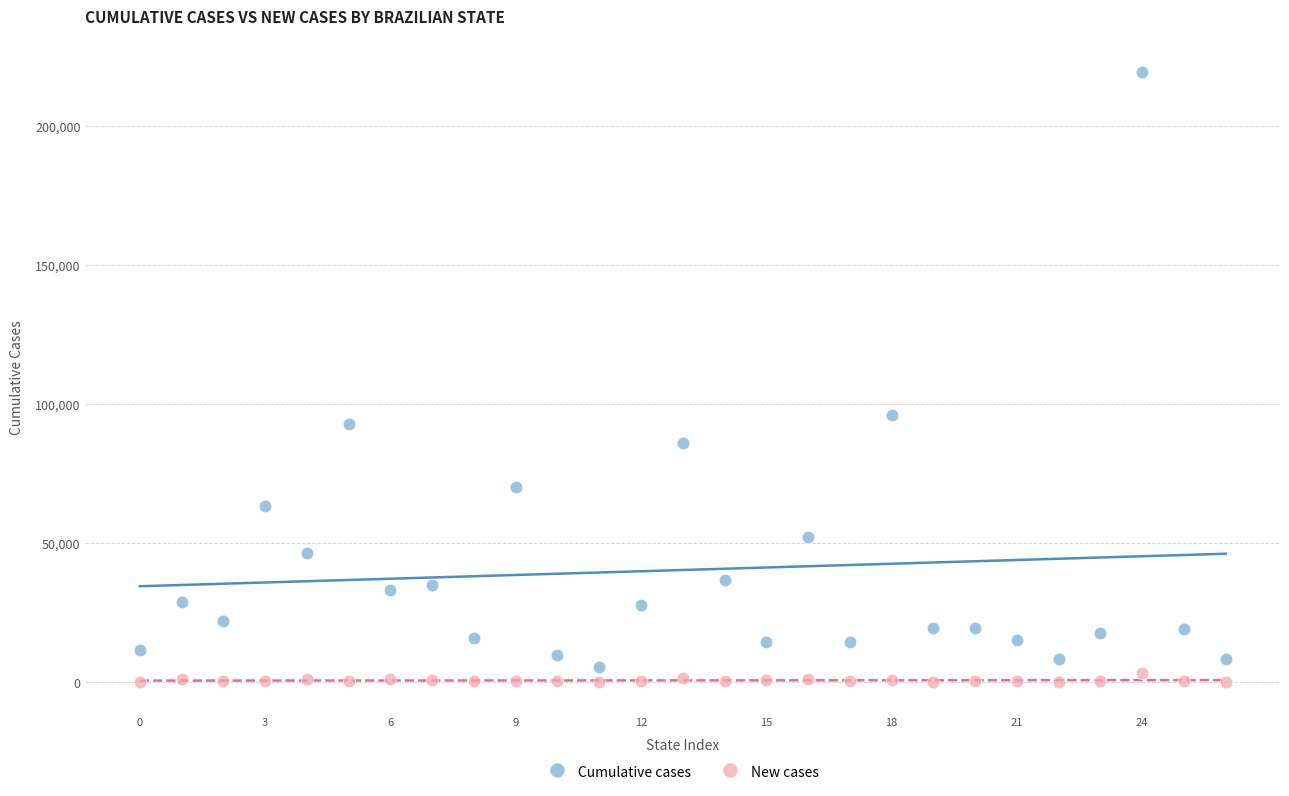

Which series reaches the maximum Y coordinate?

Cumulative cases